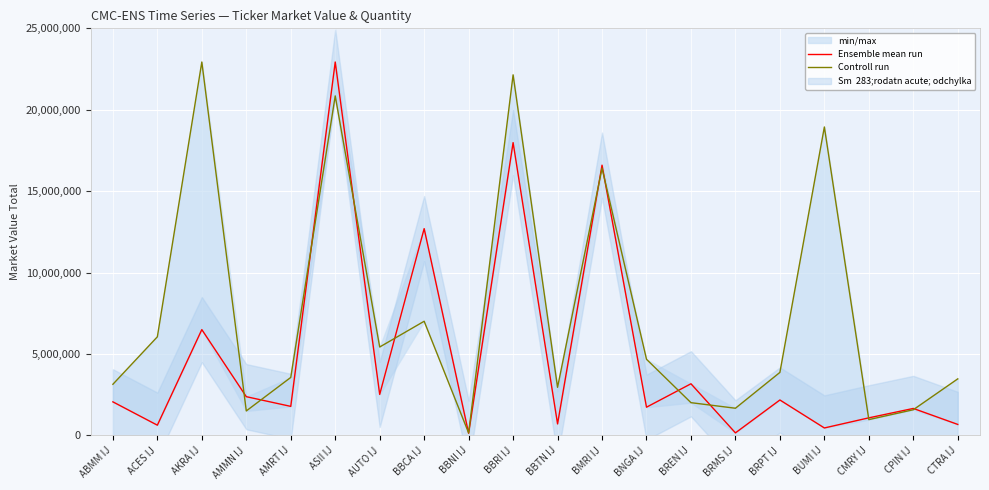

What is the spread (max minus min) of values at ASII IJ?

2082069.2